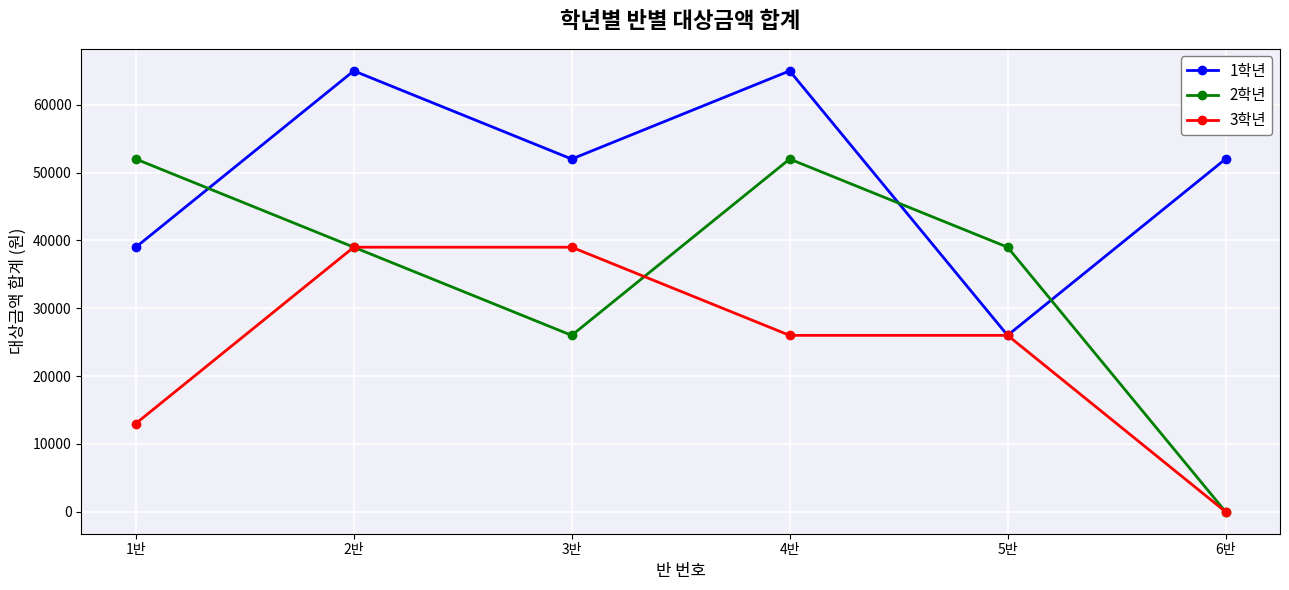

What is the difference between the 3학년 values at 2반 and 5반?

13000